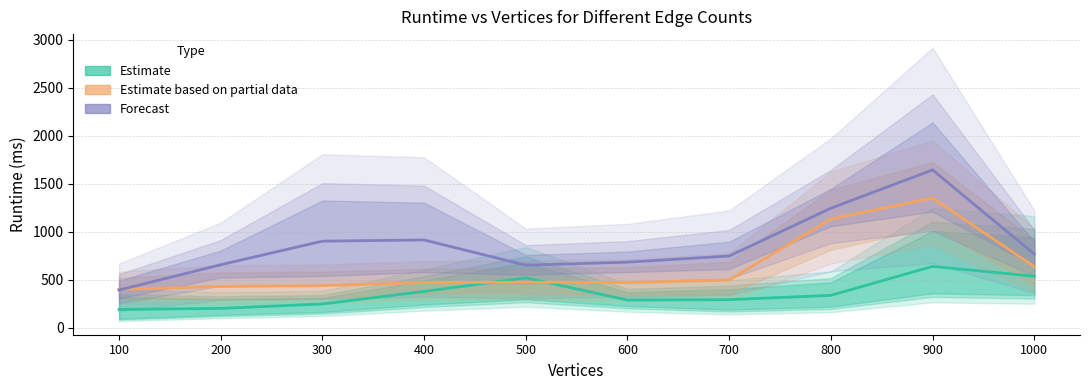

List the labels in order of Forecast value, smallest first.

100, 500, 200, 600, 700, 1000, 300, 400, 800, 900